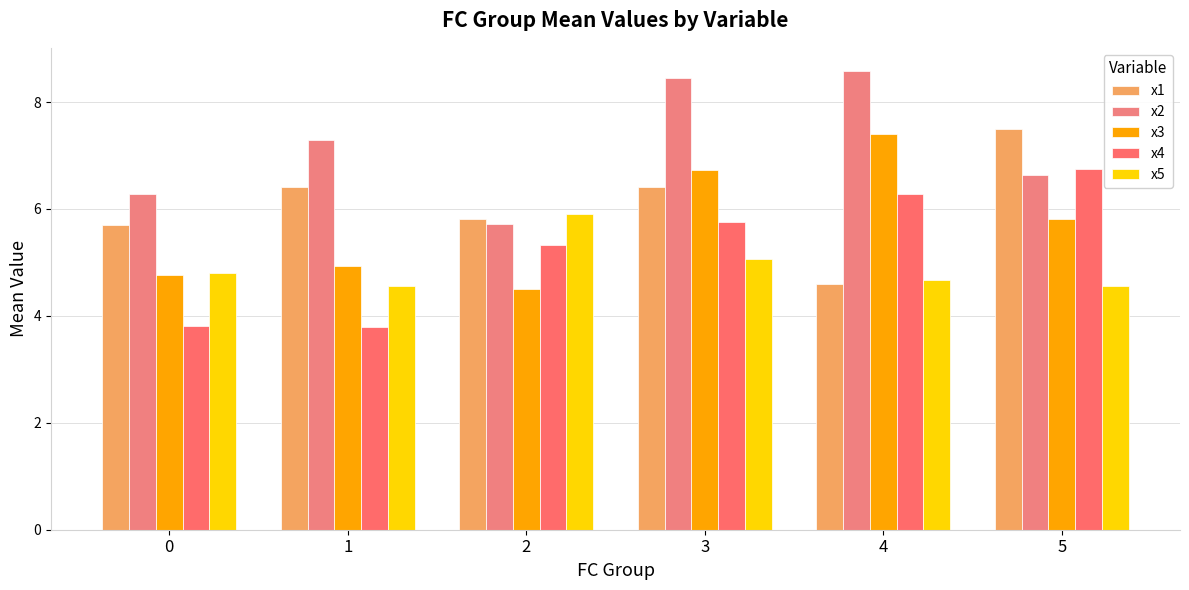

True or false: x5 has a value of 7.2 at 4.

False